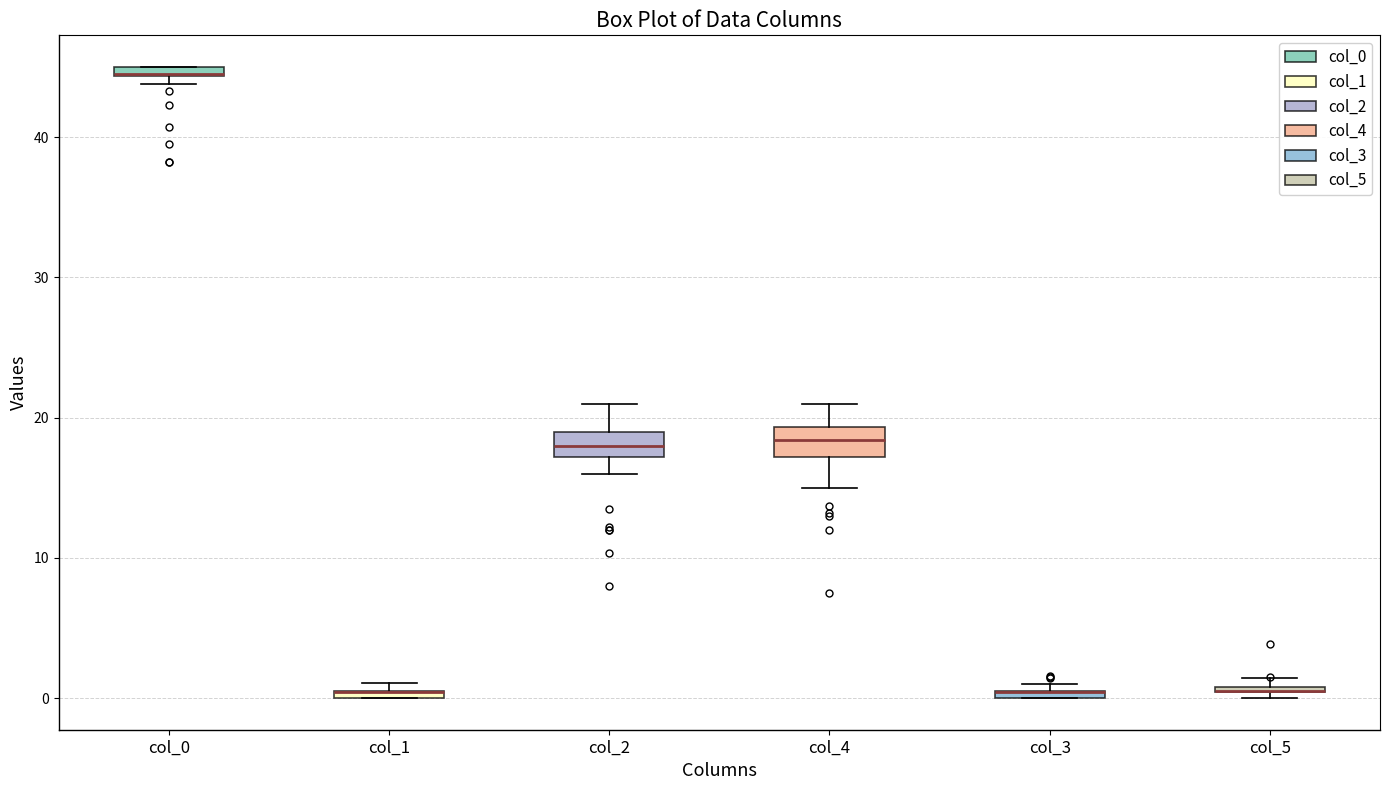

Where is the upper edge of the box for col_5 on the y-axis? The values are not printed on the chart, so give them approximately, as read against the axis.

1